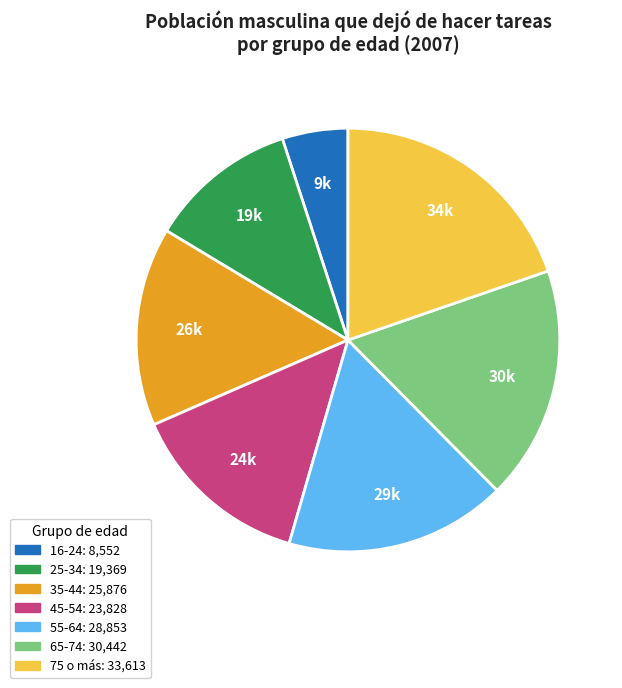

Which has a higher value, 55-64 or 35-44?

55-64